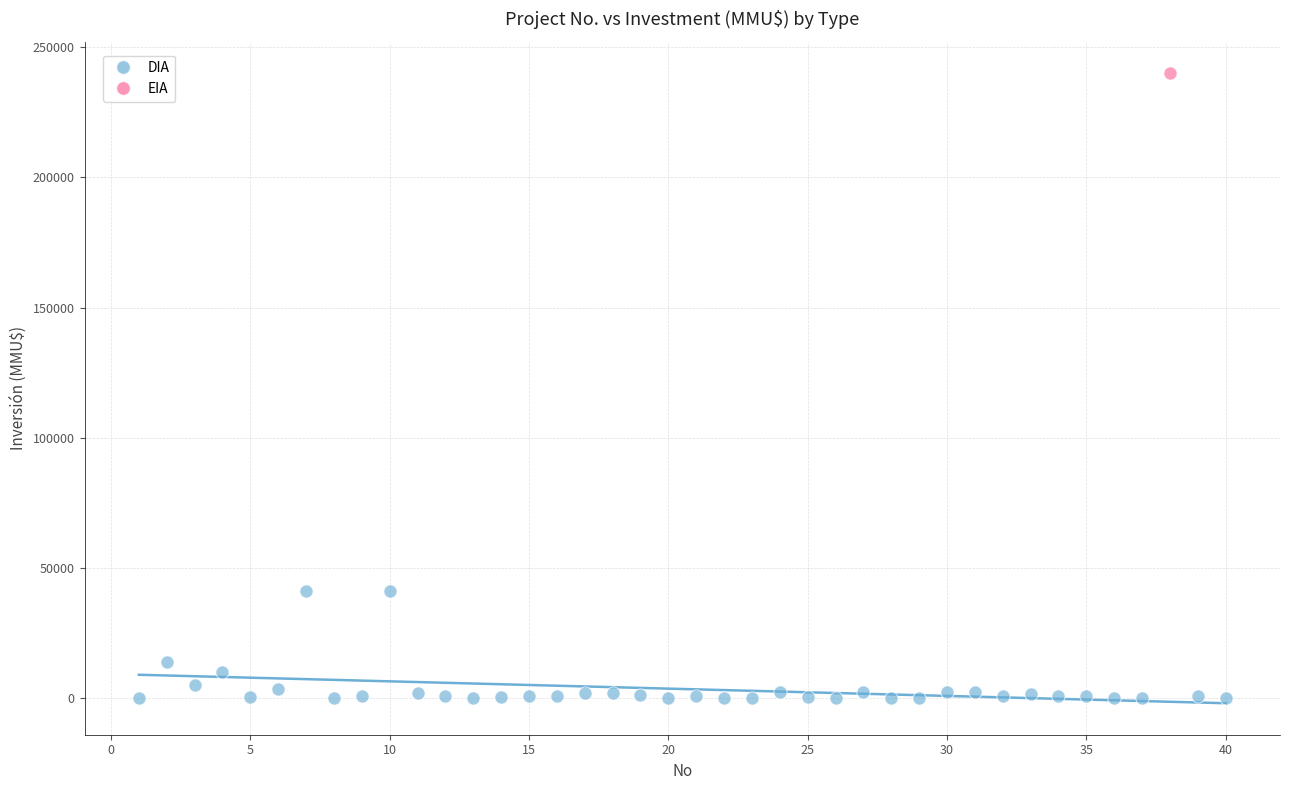

What are all the series names shown in the legend?

DIA, EIA